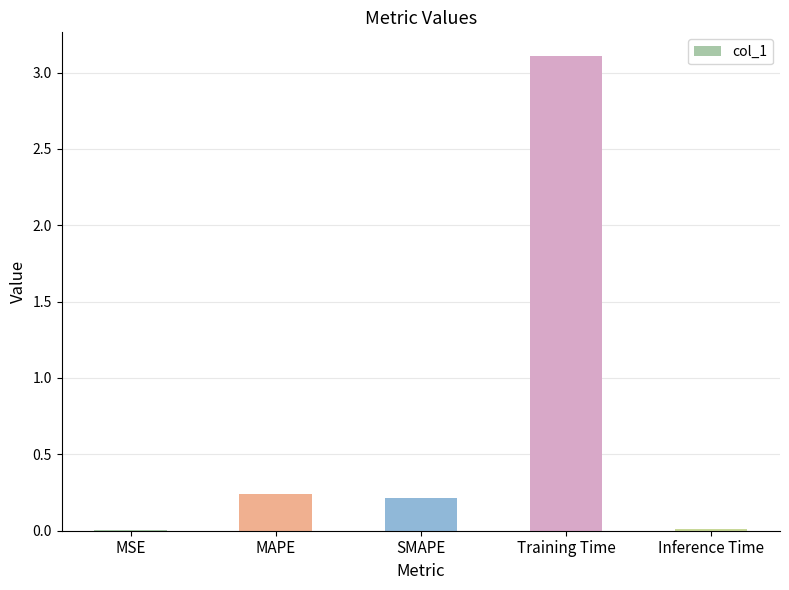

The chart shows a value of 0.2 at MAPE. True or false?

True